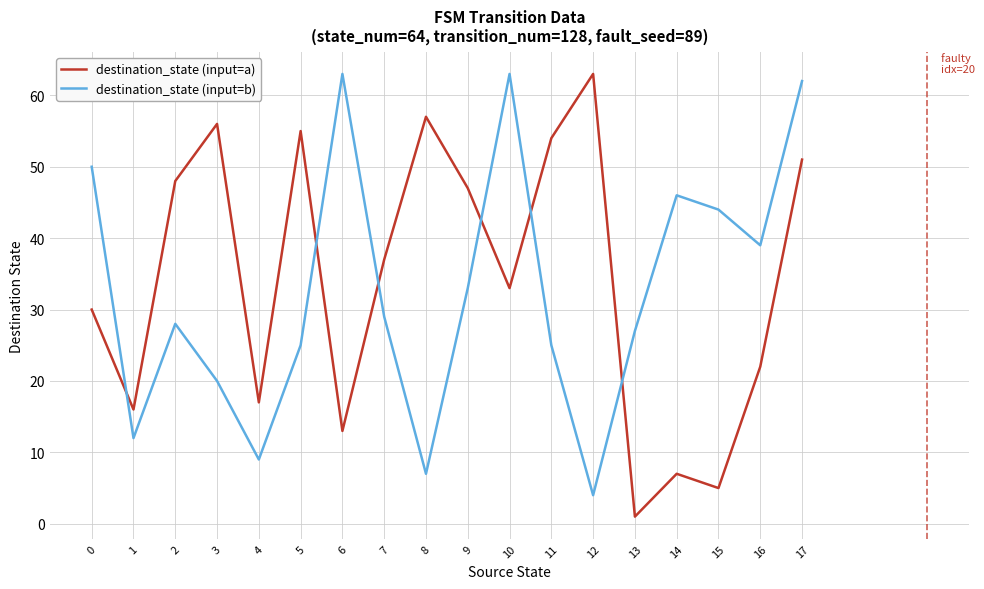

What is the difference between the second highest and second lowest values in the destination_state (input=a) series?

52